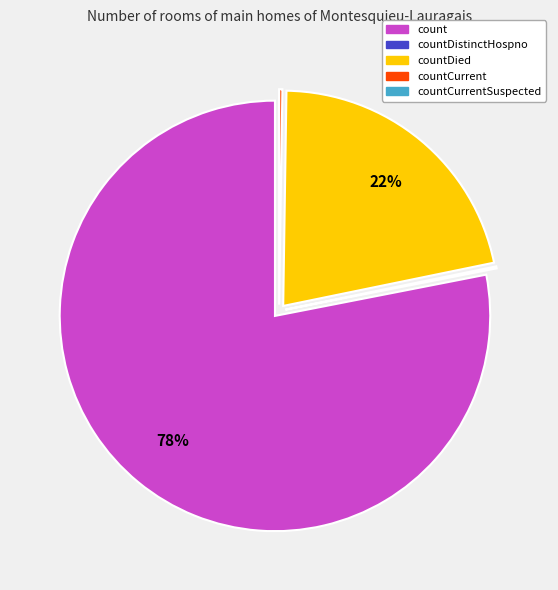

What is the largest slice in the pie chart?

count